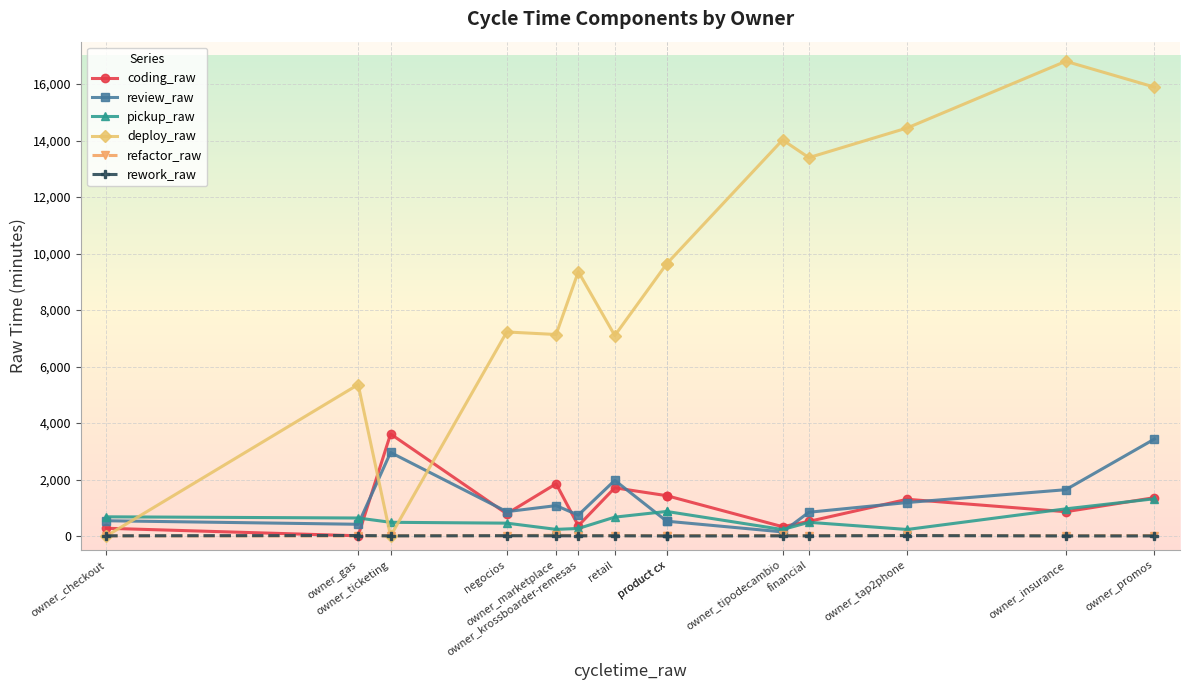

True or false: deploy_raw has a value of 7737.8 at financial.

False